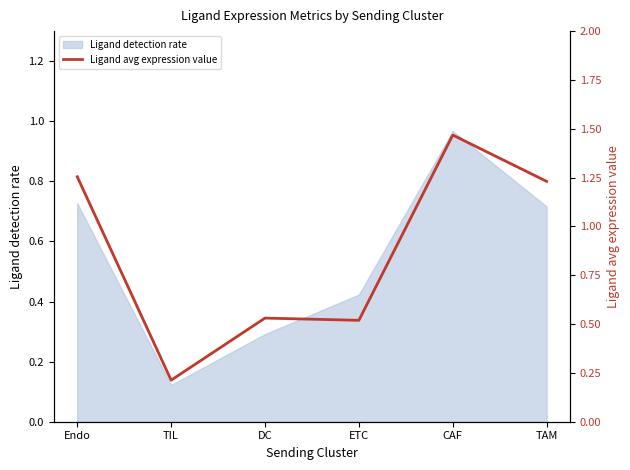

At which label is the value closest to 0?

TIL